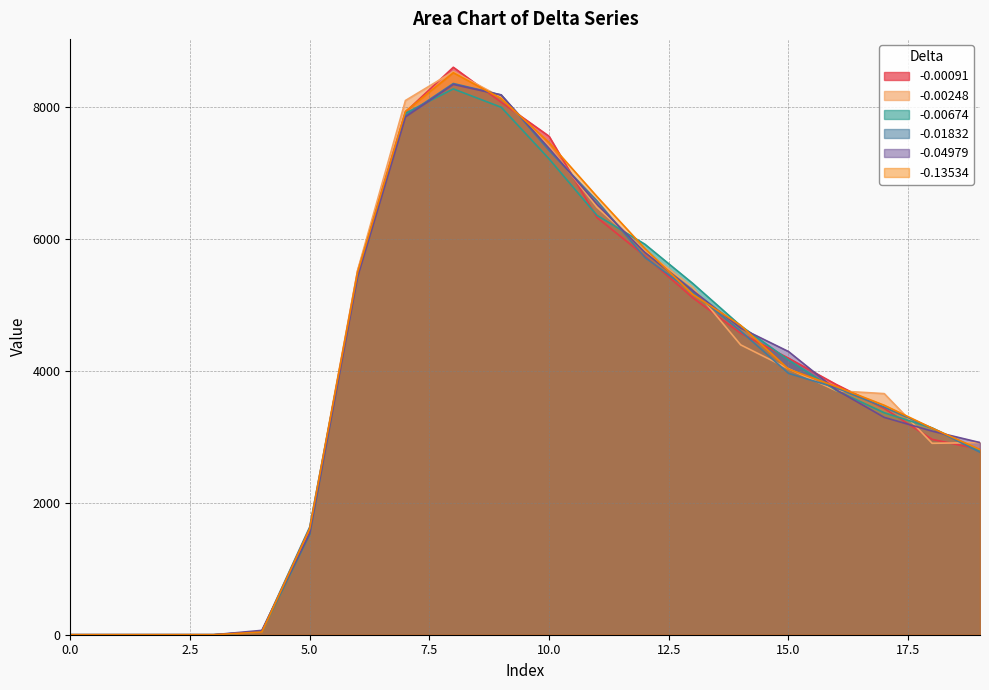

List the series in order of their peak value, lowest first.

-0.00674, -0.04979, -0.01832, -0.13534, -0.00248, -0.00091